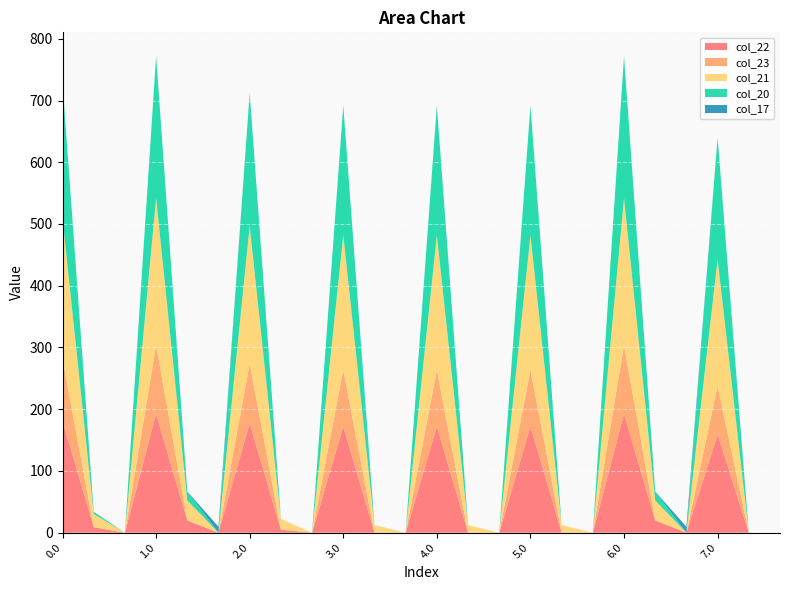

Reading left to right, extract all data points from this chart.

col_22: 181.3	8.9	0.0	192.3	19.9	0.0	177.3	4.9	0.0	172.3	0.0	0.0	172.3	0.0	0.0	172.3	0.0	0.0	192.3	19.9	0.0	159.3	0.0	0.0
col_23: 100.3	0.0	0.0	111.3	0.0	0.0	96.3	0.0	0.0	91.3	0.0	0.0	91.3	0.0	0.0	91.3	0.0	0.0	111.3	0.0	0.0	78.3	0.0	0.0
col_21: 227.4	21.4	0.0	238.4	32.4	0.0	223.4	17.4	0.0	218.4	12.4	0.0	218.4	12.4	0.0	218.4	12.4	0.0	238.4	32.4	0.0	205.4	0.0	0.0
col_20: 218.9	3.5	0.0	229.9	14.5	0.0	214.9	0.0	0.0	209.9	0.0	0.0	209.9	0.0	0.0	209.9	0.0	0.0	229.9	14.5	0.0	196.9	0.0	0.0
col_17: 0.0	0.0	0.0	0.0	0.0	9.5	0.0	0.0	0.0	0.0	0.0	0.0	0.0	0.0	0.0	0.0	0.0	0.0	0.0	0.0	9.5	0.0	0.0	0.0